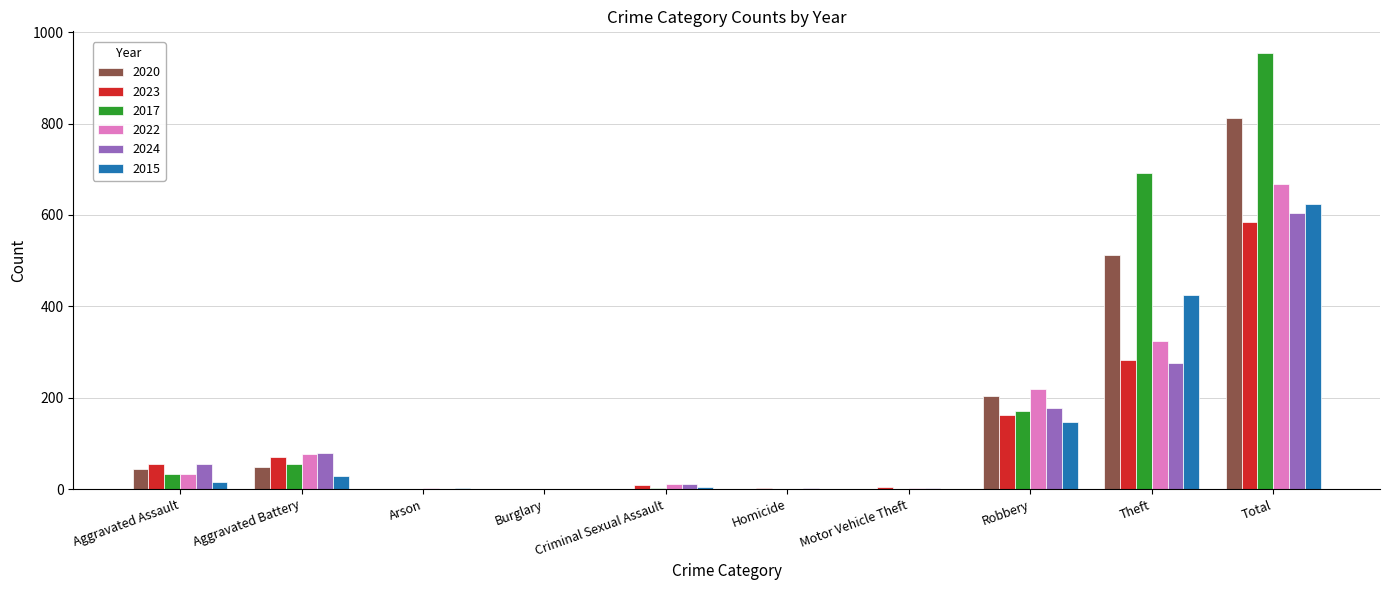

At which label does 2020 reach its peak?

Total